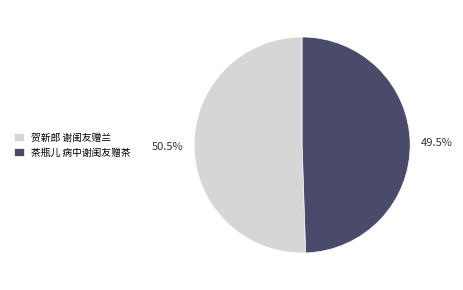

What is the total percentage of 茶瓶儿 病中谢闺友赠茶 and 贺新郎 谢闺友赠兰?

100.0%